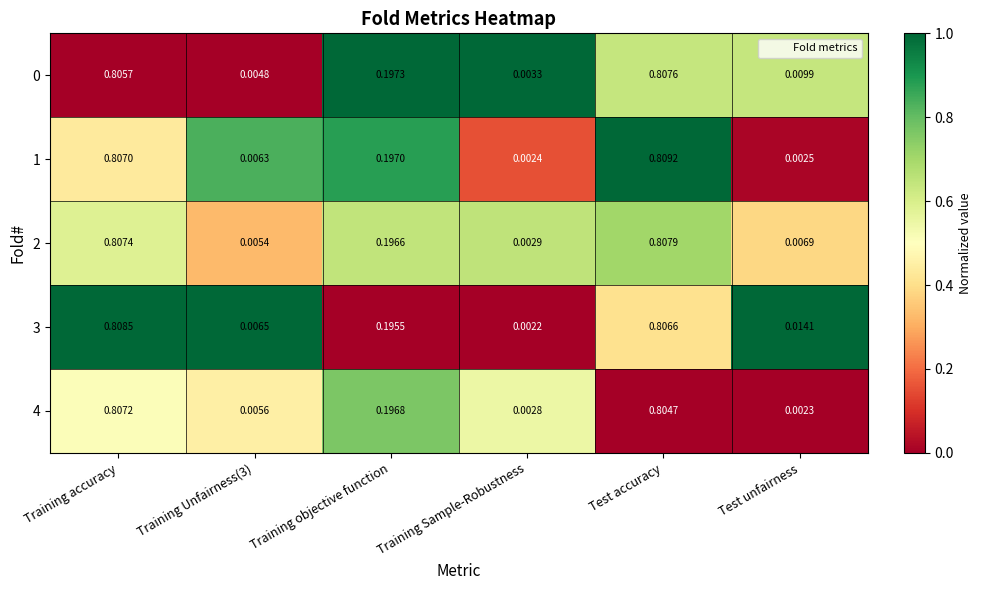

Which category has the lowest value in the 2 series?

Training Sample-Robustness